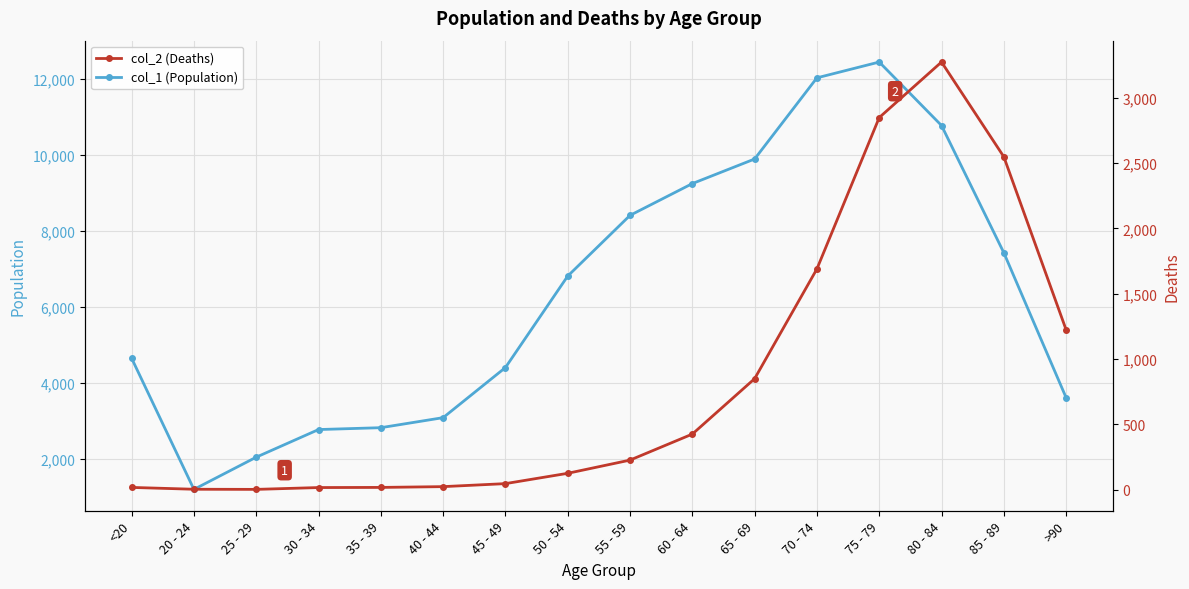

What is the spread (max minus min) of values at 85 - 89?

4869